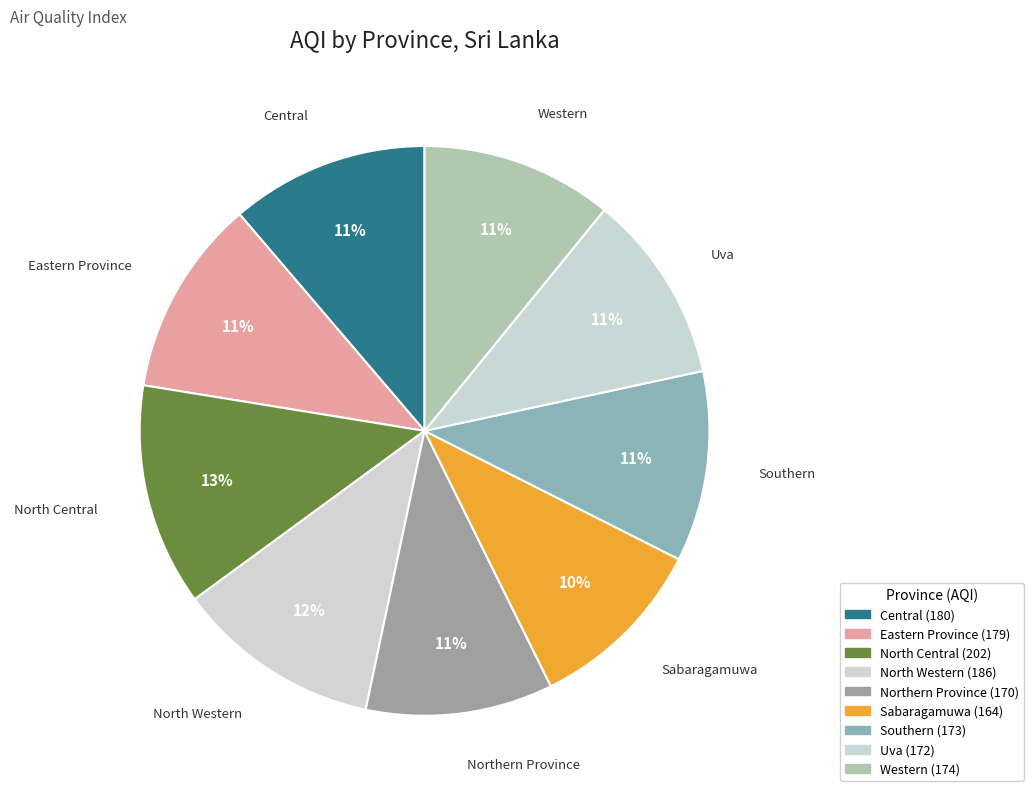

Is North Western the majority of the pie?

No